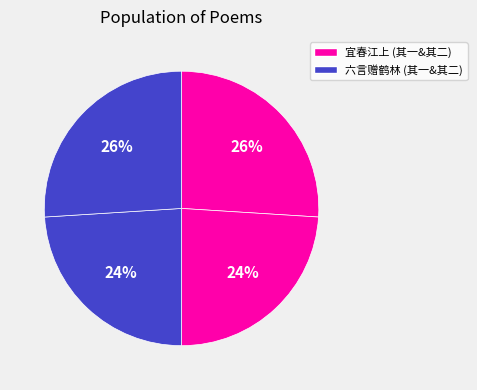

How many segments does this pie chart have?

4